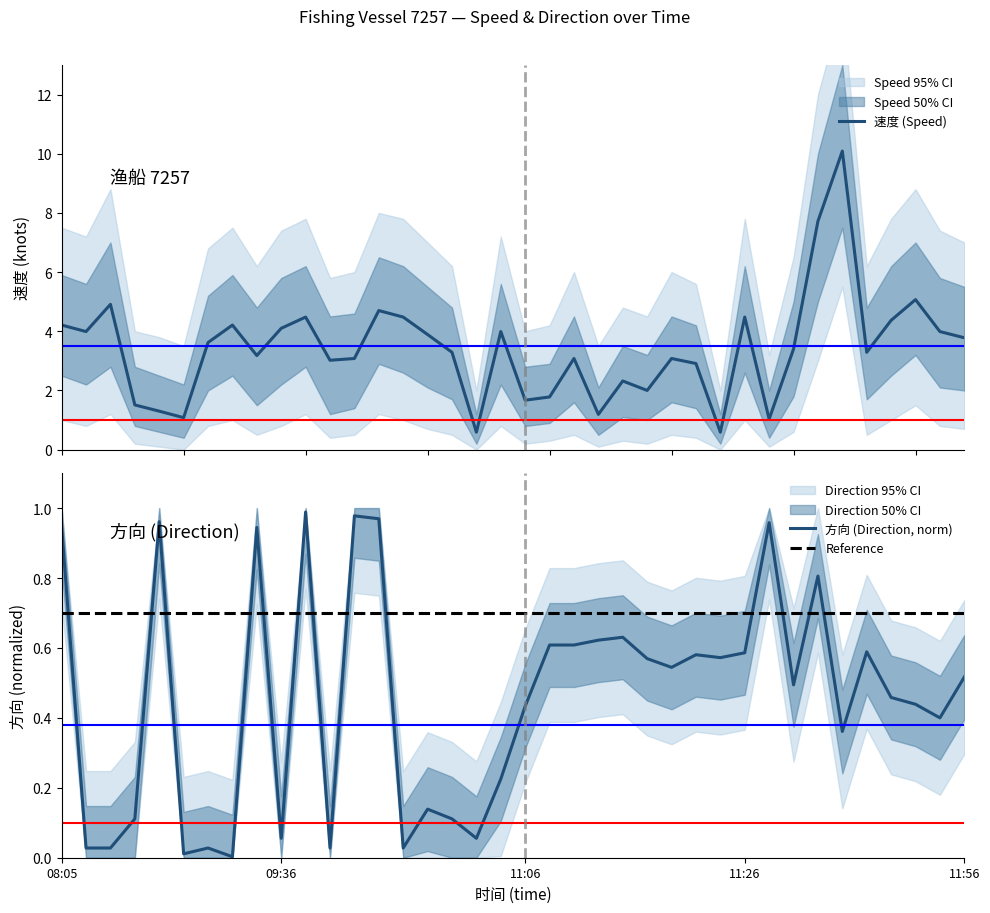

True or false: Reference has a value of 1.1 at 09:36.

False